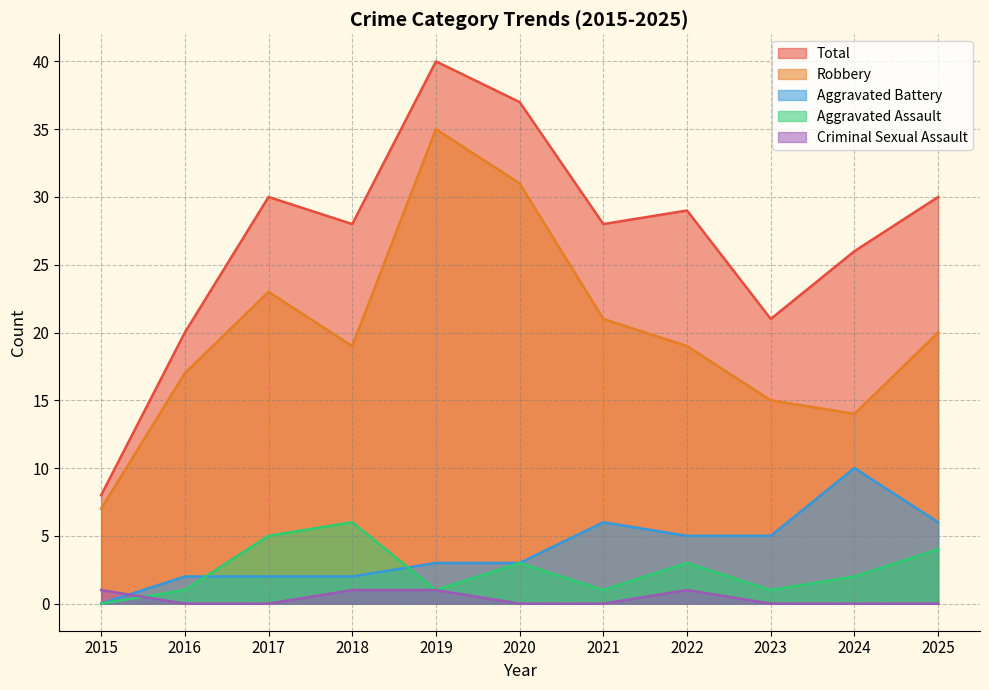

What is the highest value of the Criminal Sexual Assault series?

1